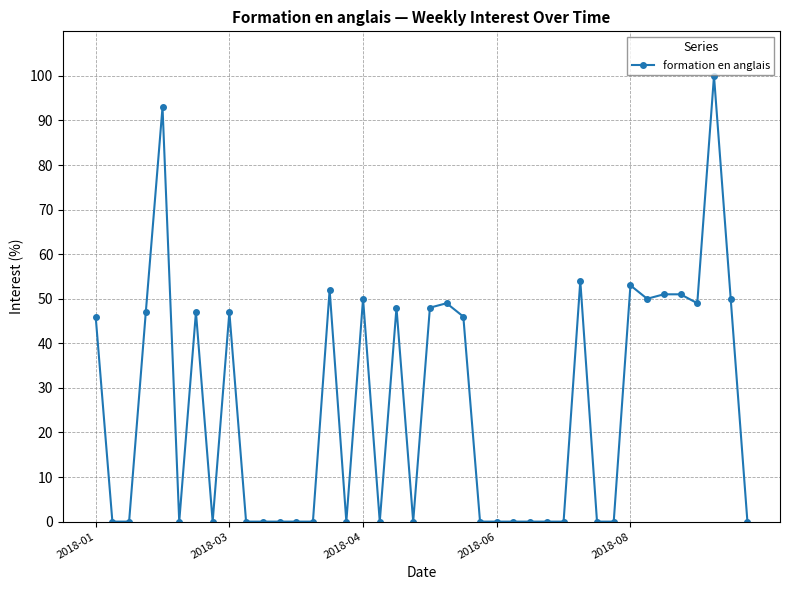

True or false: the data has more than 0 interior local peaks.

True